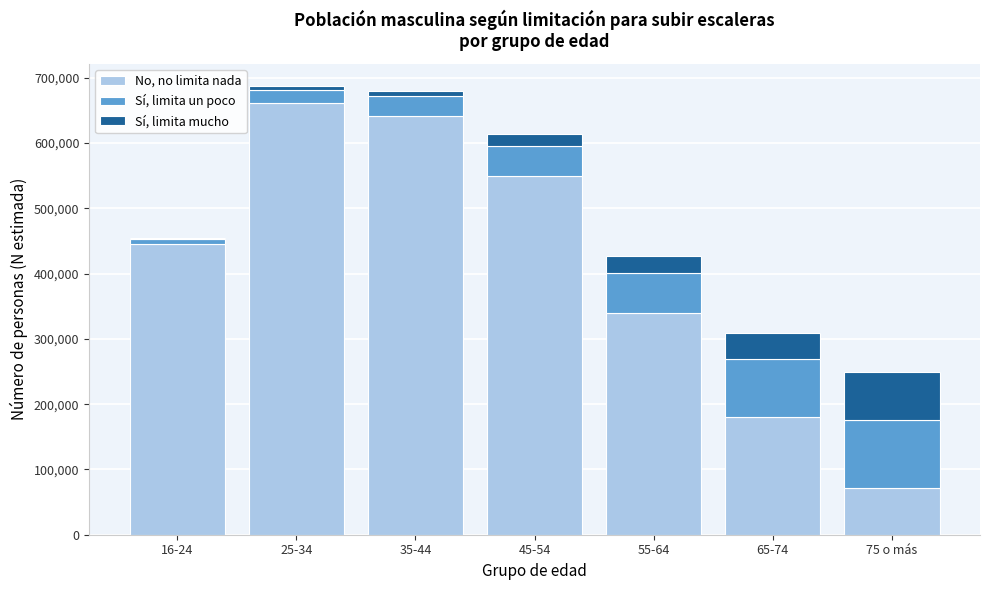

Reading left to right, transcribe the values for No, no limita nada.

16-24=445313	25-34=660690	35-44=641191	45-54=549330	55-64=340395	65-74=180944	75 o más=72230